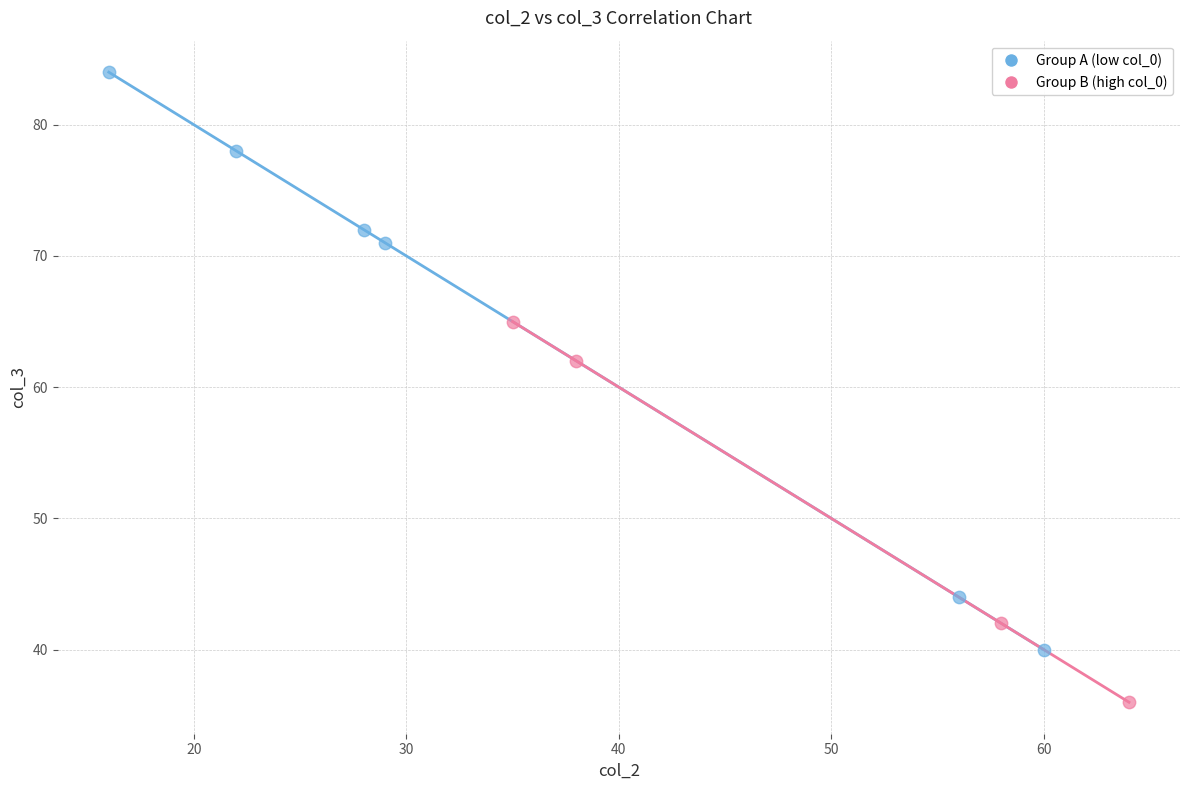

Which series reaches the maximum Y coordinate?

Group A (low col_0)